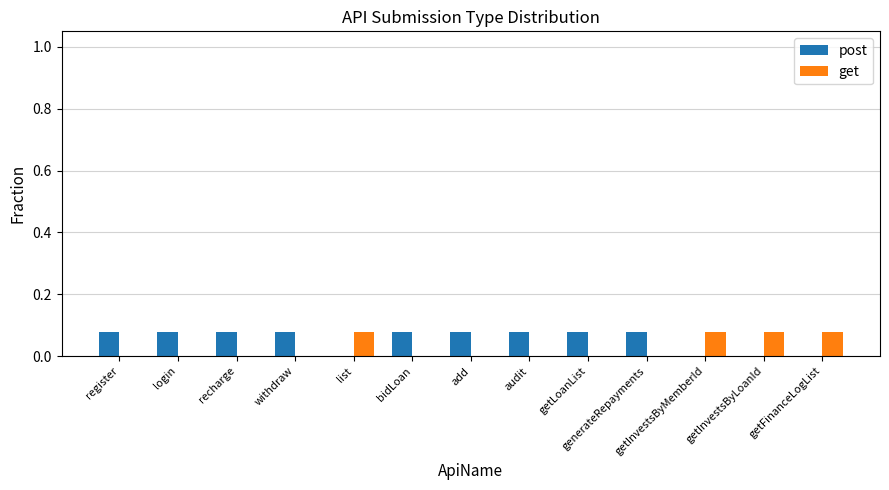

What is the sum of all get values?

0.3